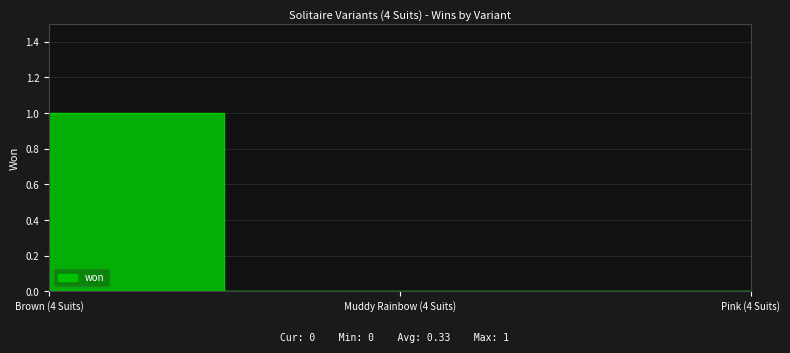

The chart shows a value of 2 at Brown (4 Suits). True or false?

False